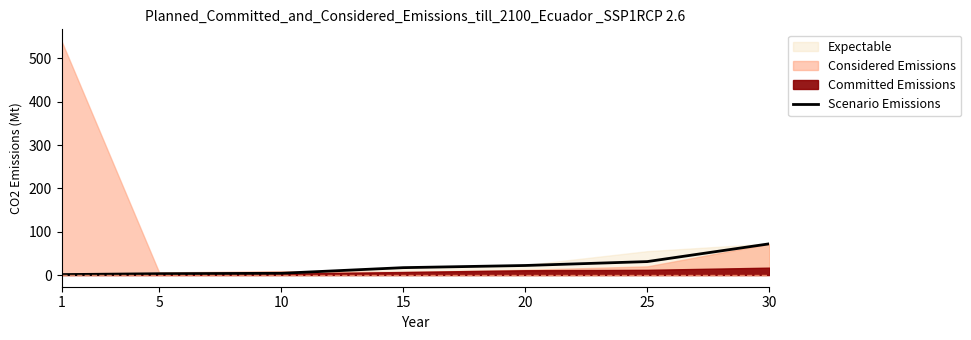

Rank the categories by value from lowest to highest.

1, 5, 10, 15, 20, 25, 30